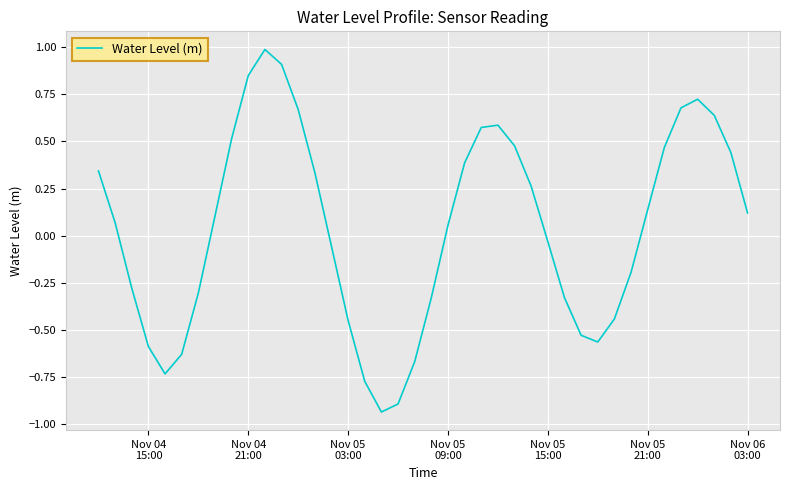

What is the difference between the maximum and minimum values?

1.9